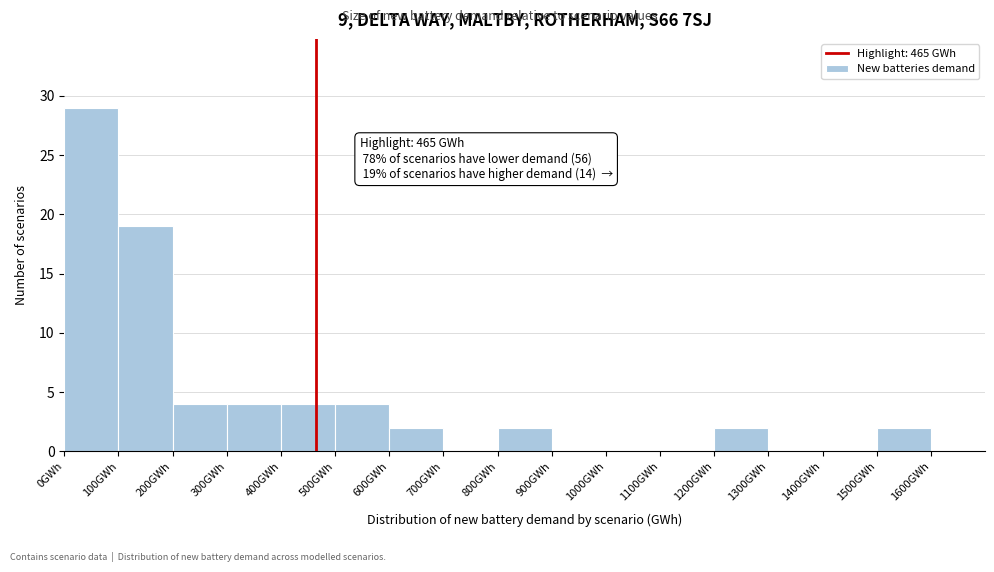

Which range on the x-axis has the tallest bar?

0 to 100